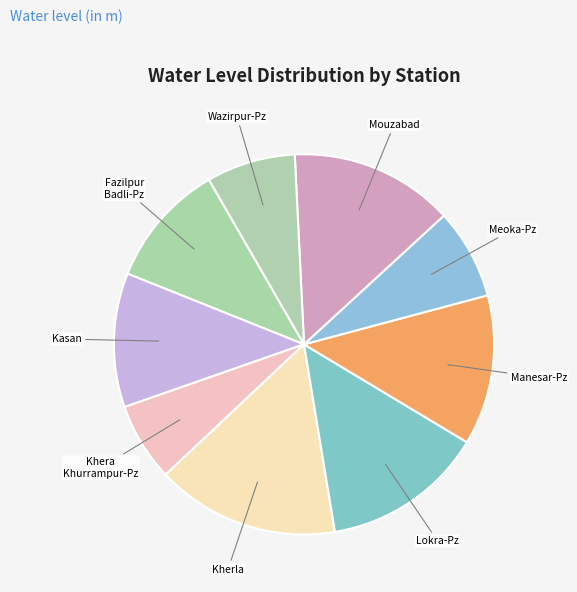

How many segments does this pie chart have?

9